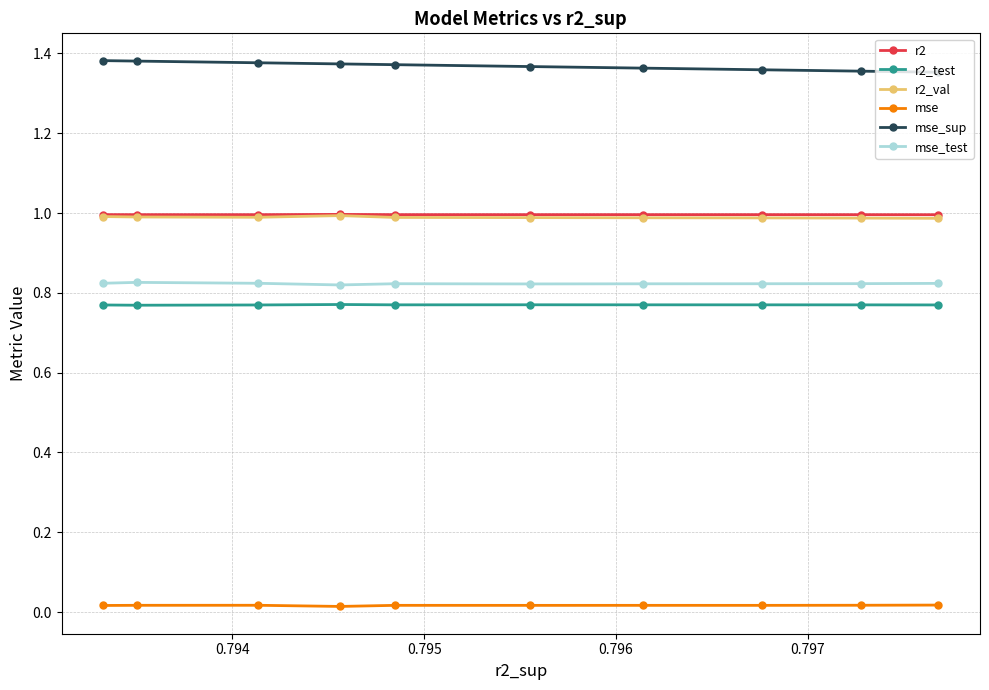

True or false: r2_val and mse_sup cross at least once.

False